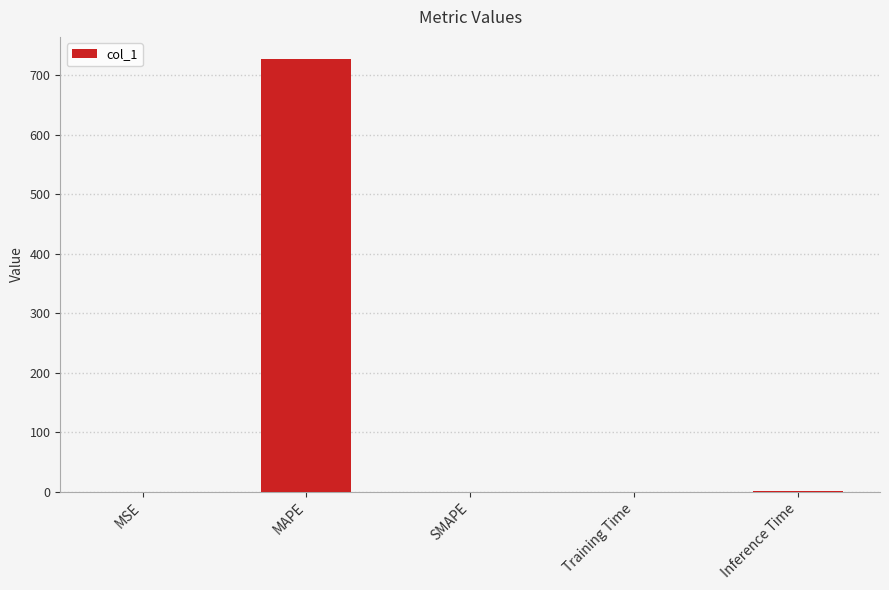

What is the difference between the values at MAPE and Training Time?

728.2